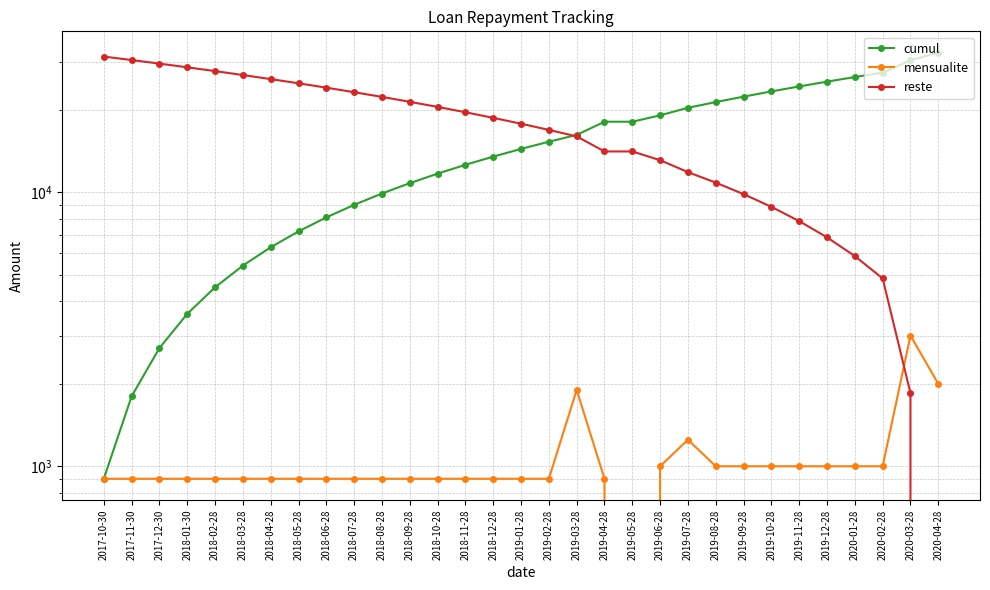

True or false: reste has more than 1 interior local peaks.

False